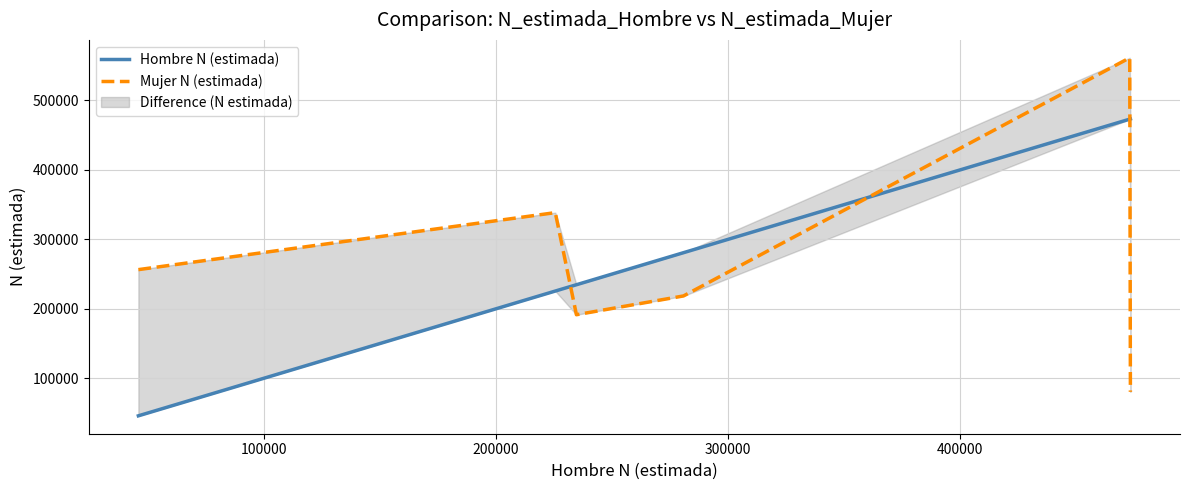

Rank the series at 400000 from lowest to highest value.

Hombre N (estimada), Mujer N (estimada)